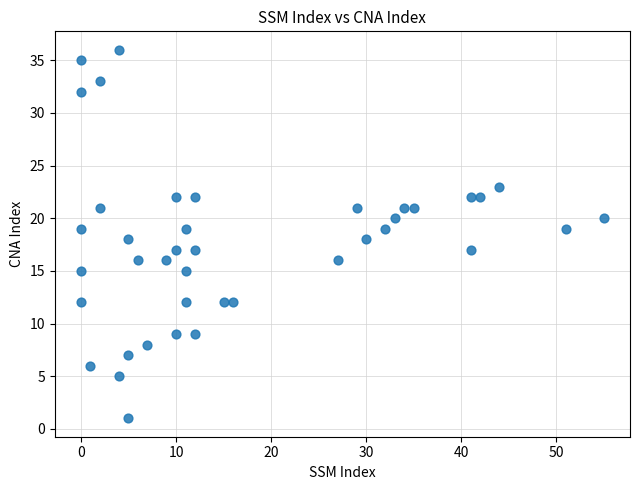

What is the range of Y values (max minus min)?

35